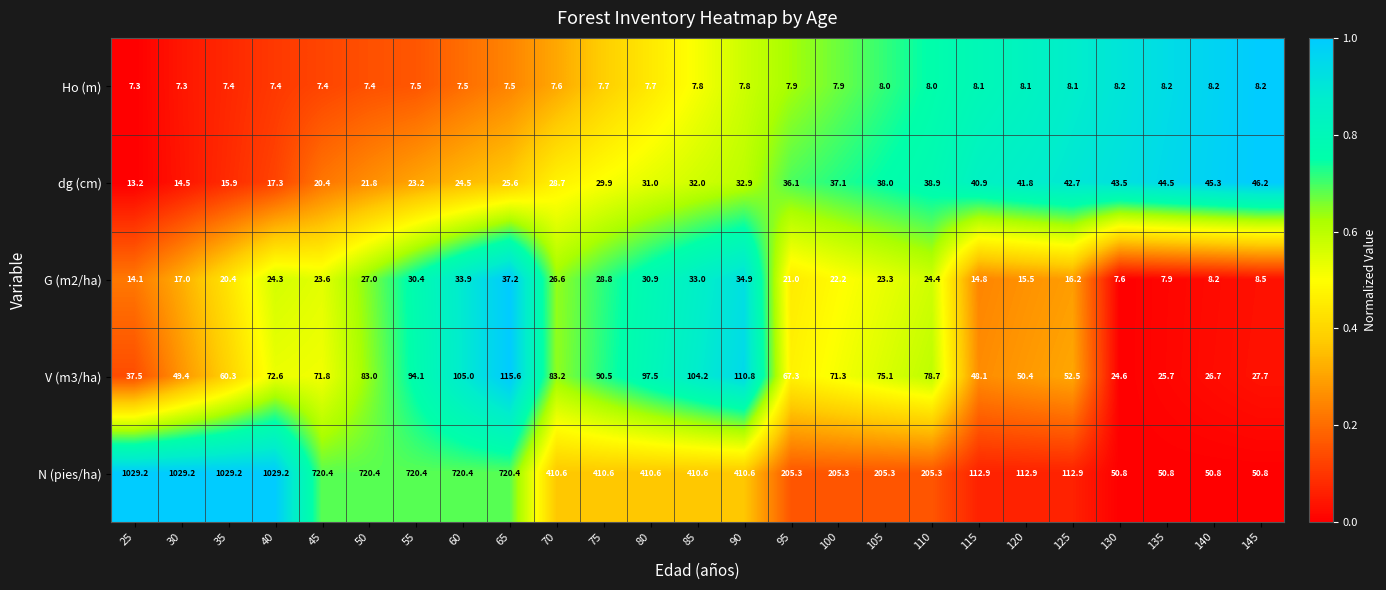

Which series has the largest range (max minus min)?

N (pies/ha)